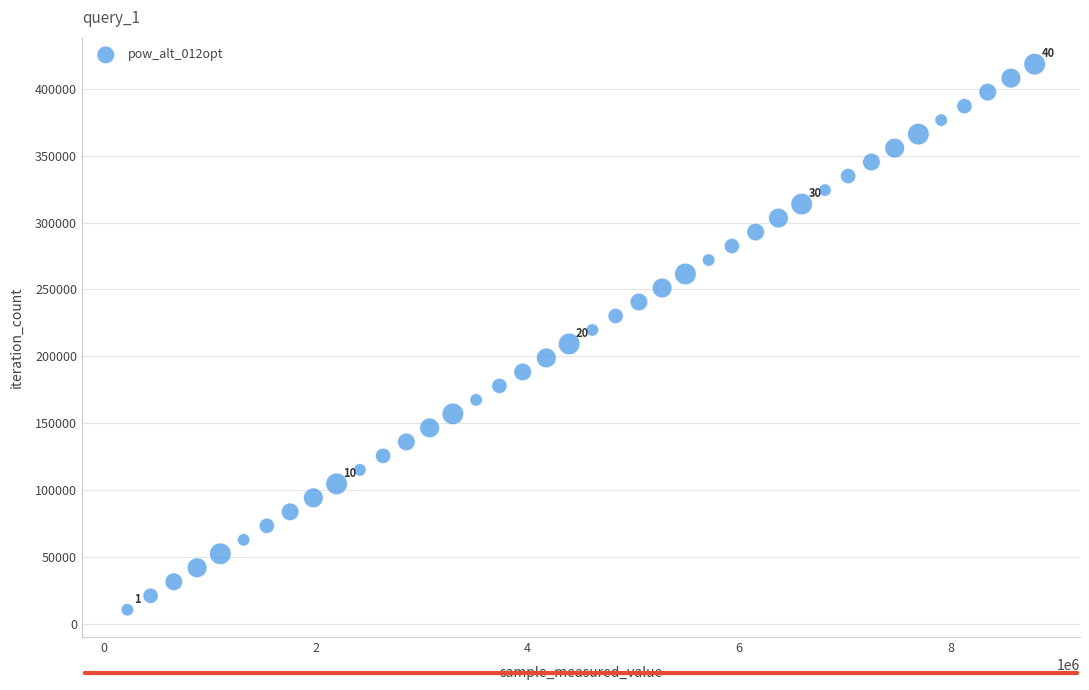

What is the range of Y values (max minus min)?

407979